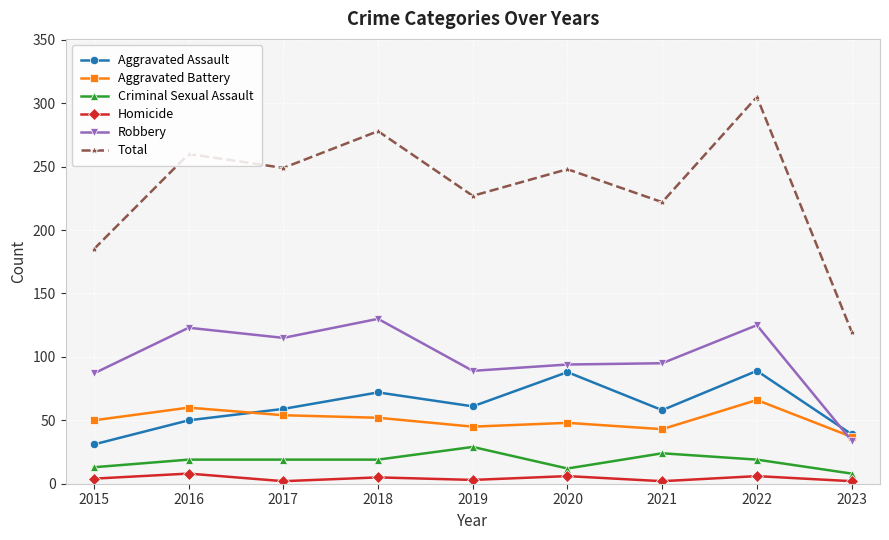

At which label does Total first exceed 248?

2016